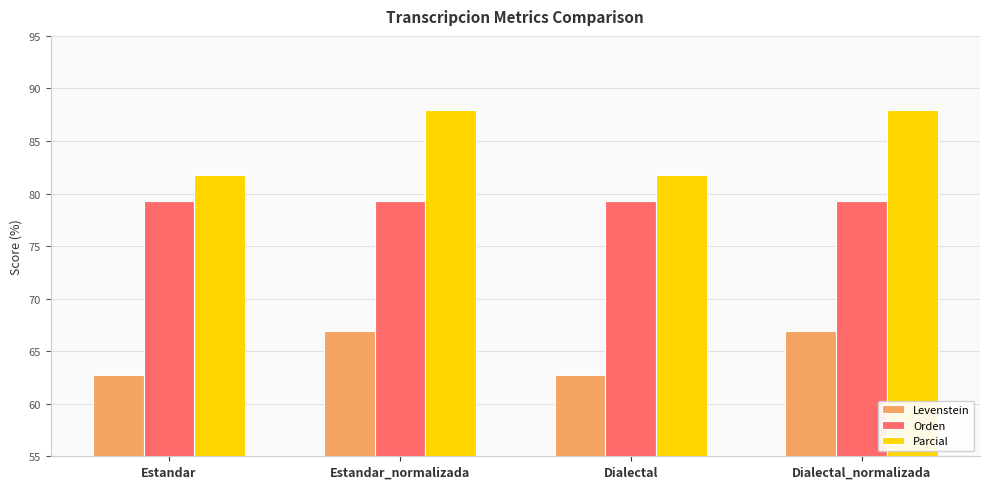

Rank the series by their maximum value, from lowest to highest.

Levenstein, Orden, Parcial